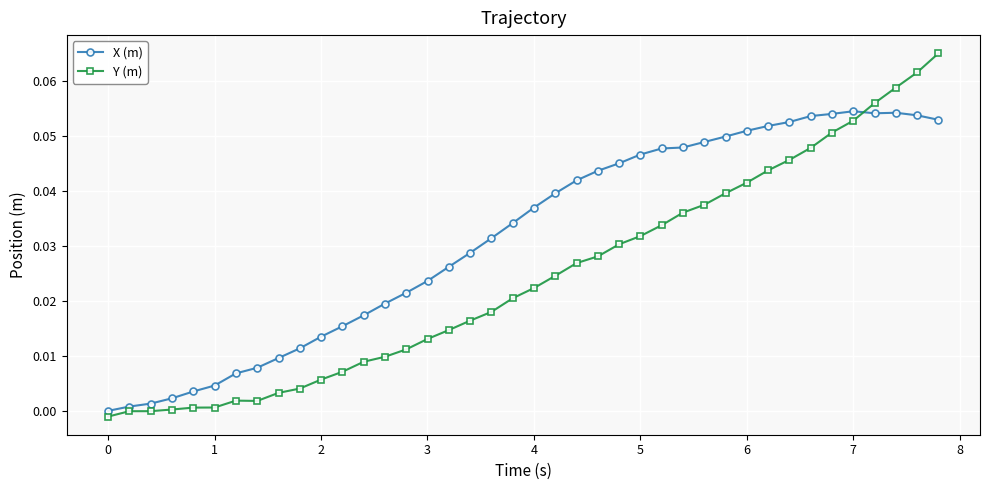

True or false: X (m) and Y (m) cross at least once.

True